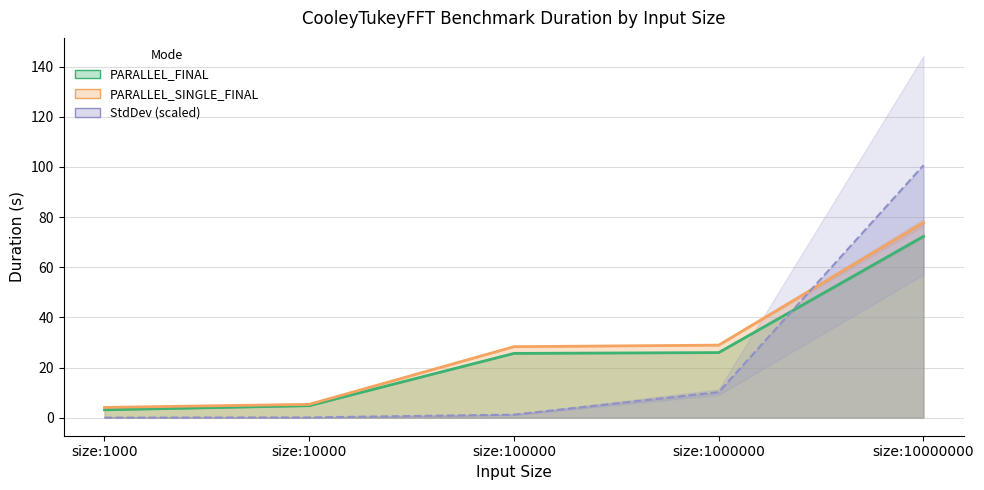

Count the number of categories in the chart.

5